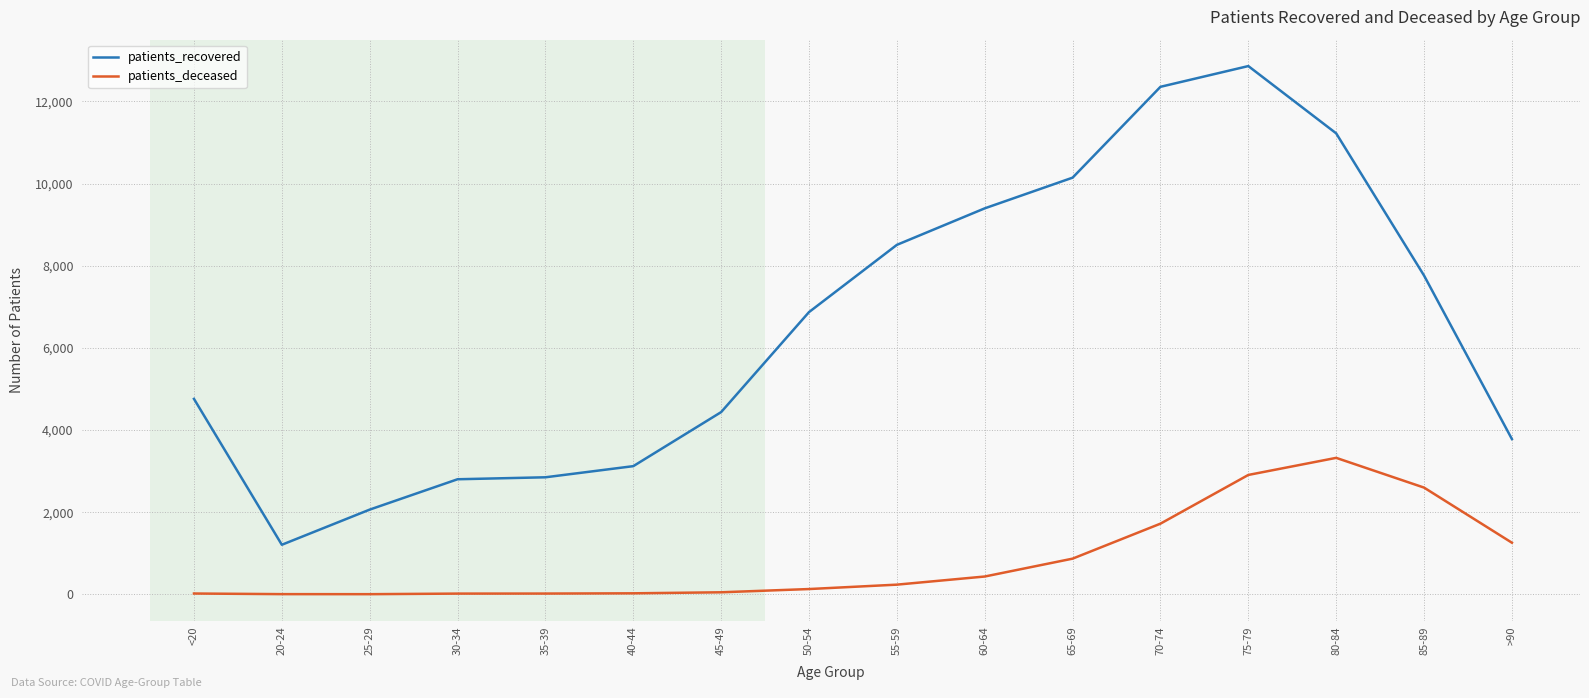

Which series has the largest range (max minus min)?

patients_recovered